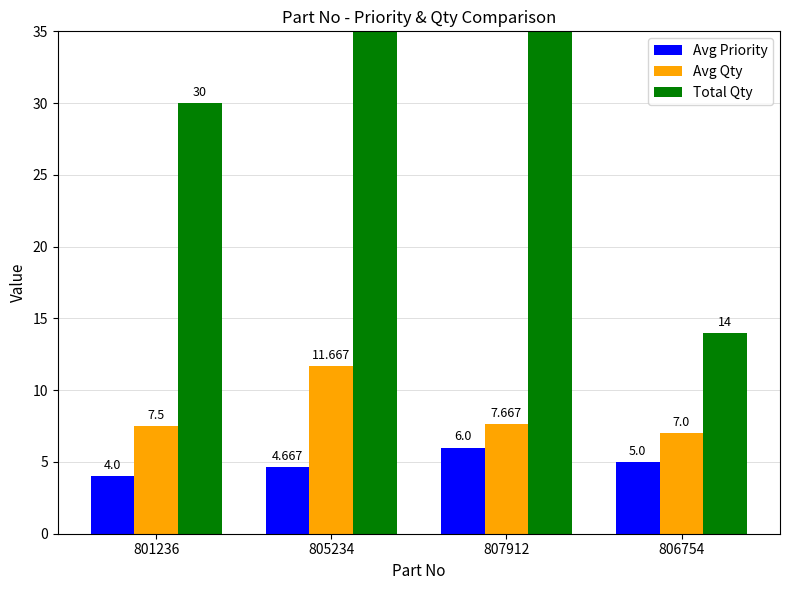

Between 801236 and 805234, which is larger?

805234